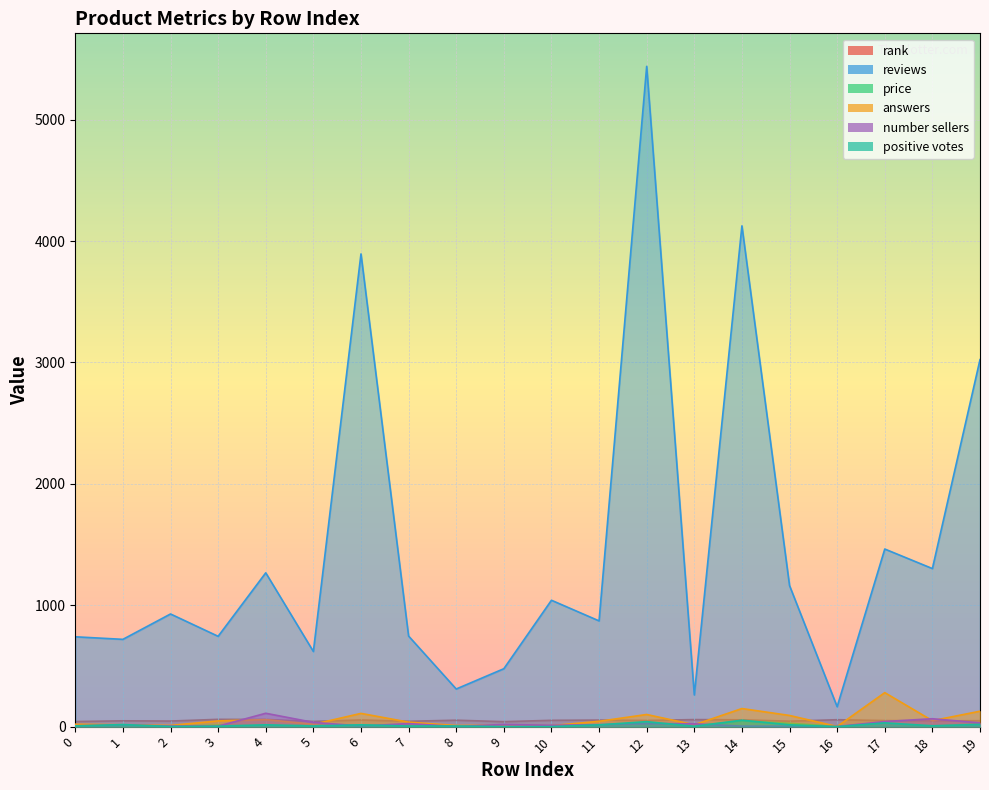

Reading left to right, transcribe all the data shown in this chart.

rank: 42.0	48.0	46.0	60.0	59.0	43.0	55.0	44.0	53.0	41.0	52.0	54.0	51.0	58.0	56.0	45.0	57.0	50.0	47.0	49.0
reviews: 740.0	719.0	928.0	744.0	1267.0	619.0	3894.0	746.0	310.0	477.0	1041.0	871.0	5439.0	261.0	4125.0	1162.0	164.0	1463.0	1302.0	3023.0
price: 5.1	3.7	4.0	12.3	7.7	13.3	9.4	11.8	3.0	6.4	7.0	4.0	9.0	6.0	47.5	26.9	3.5	12.0	4.6	24.9
answers: 20.0	15.0	10.0	47.0	58.0	19.0	109.0	37.0	9.0	12.0	8.0	44.0	100.0	15.0	149.0	92.0	1.0	280.0	49.0	127.0
number sellers: 7.0	14.0	5.0	4.0	110.0	35.0	5.0	25.0	1.0	18.0	11.0	16.0	26.0	23.0	4.0	3.0	1.0	42.0	65.0	31.0
positive votes: 6.0	17.0	1.0	3.0	15.0	5.0	15.0	5.0	5.0	0.0	0.0	15.0	41.0	3.0	53.0	15.0	0.0	31.0	7.0	18.0